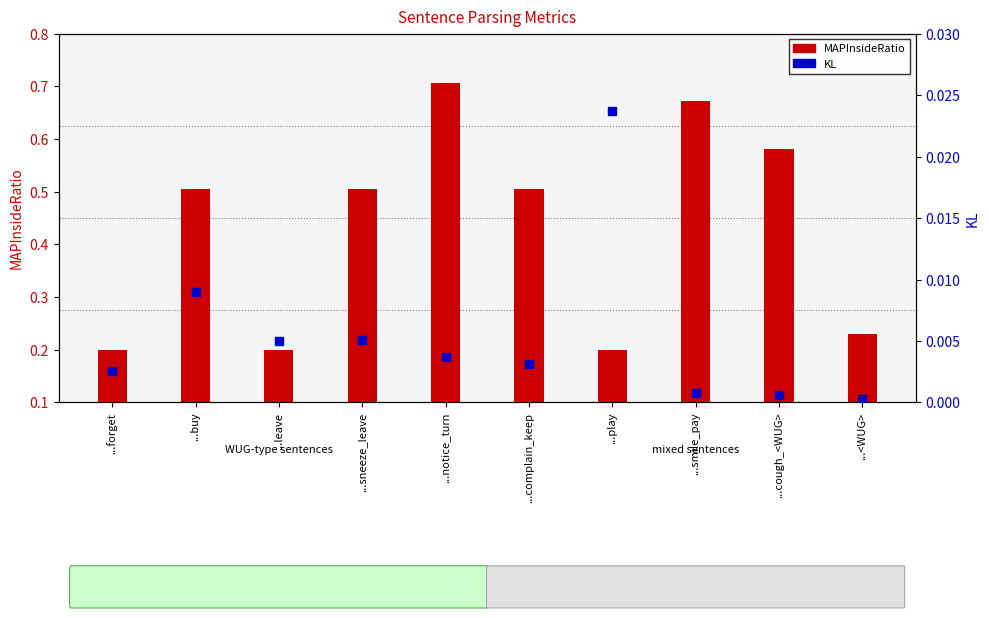

What is the total value across all series at ...forget?

0.2